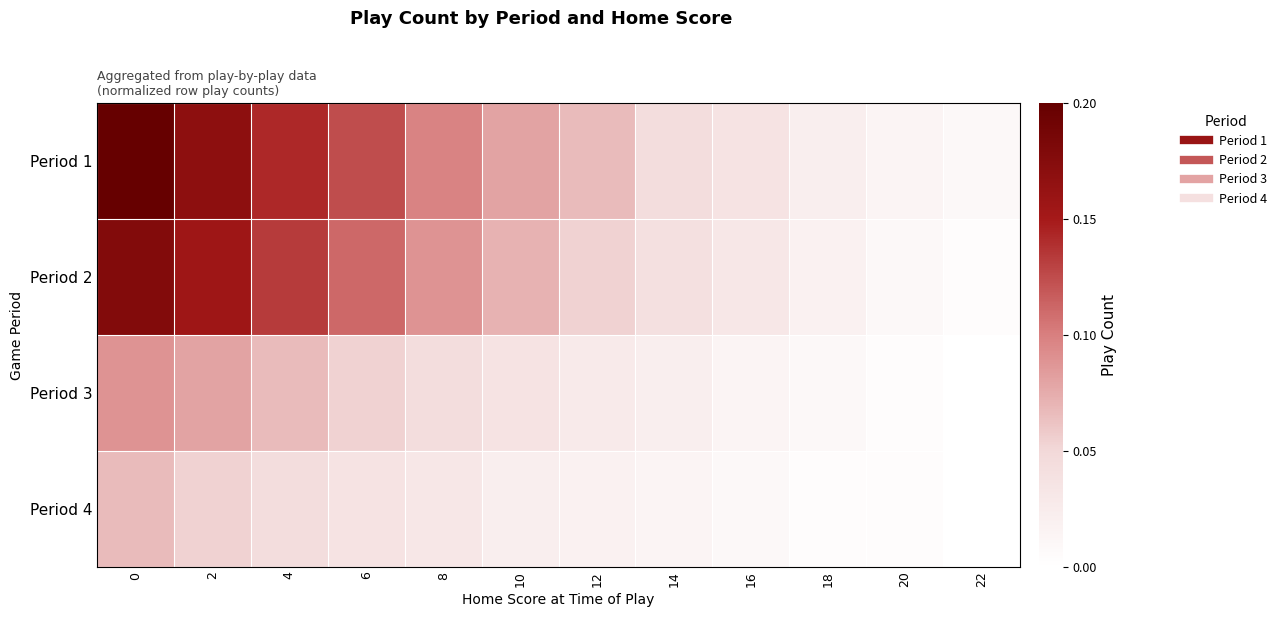

At 16, list the series in order from largest to smallest.

Period 1, Period 2, Period 3, Period 4